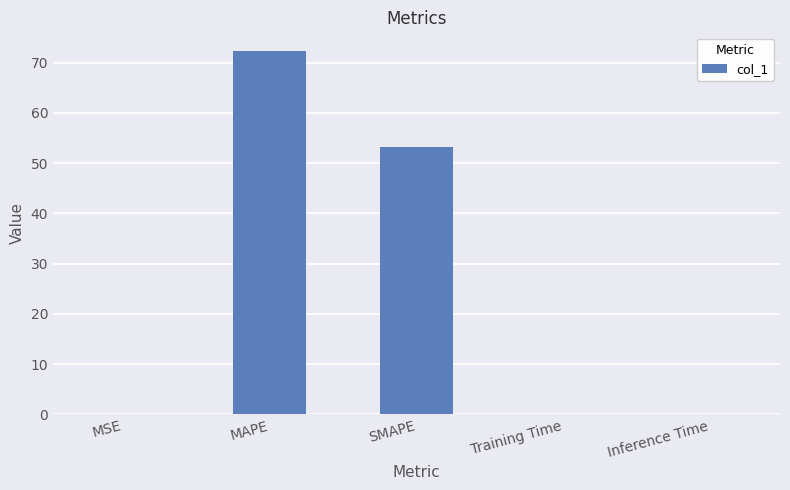

What is the maximum value shown in the chart?

72.4